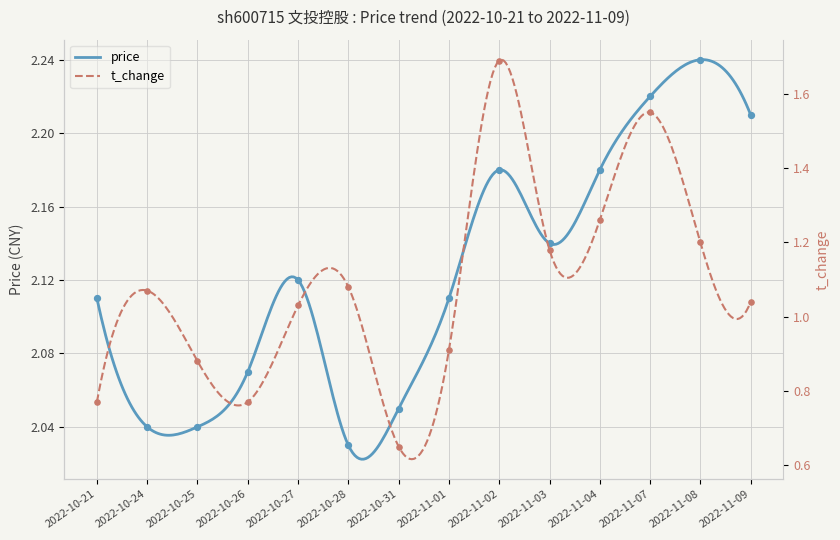

At how many categories does at least one series exceed 1?

14